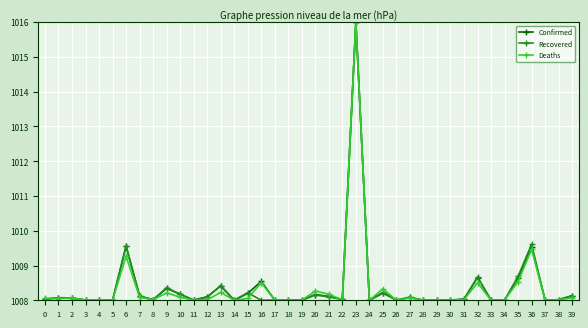

What is the minimum value for Confirmed?

1008.0